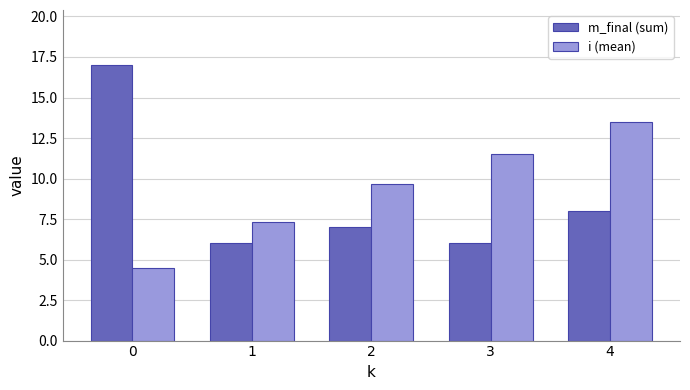

Reading left to right, list all the values displayed in this chart.

m_final (sum): 17.0	6.0	7.0	6.0	8.0
i (mean): 4.5	7.3	9.7	11.5	13.5